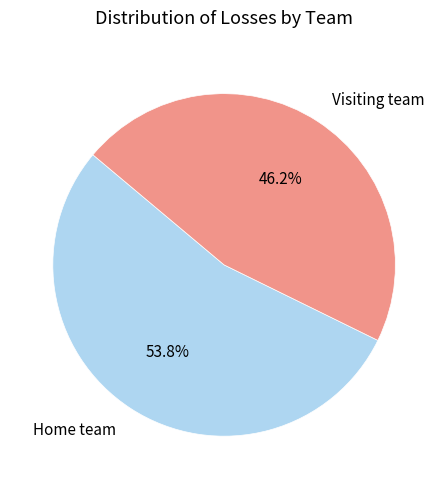

To the nearest percent, what percentage of the pie is Home team?

54%